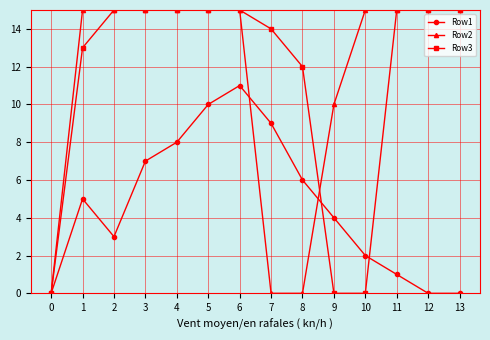

At which label is Row2 closest to 7?

9